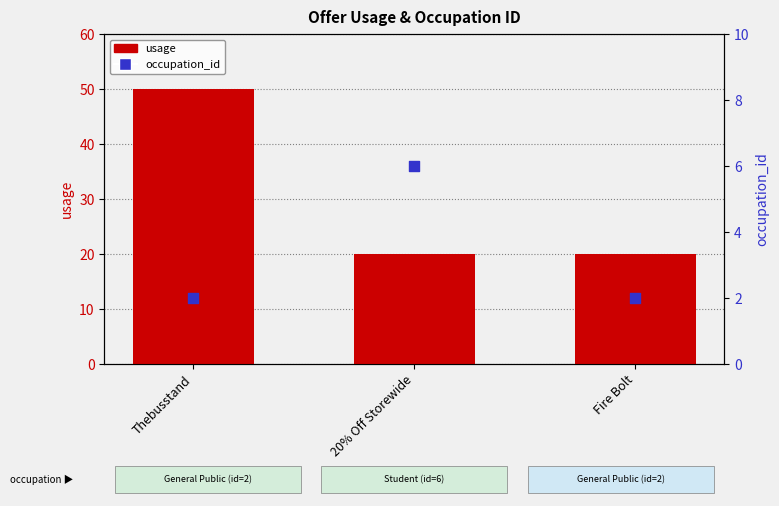

What are all the series names shown in the legend?

usage, occupation_id